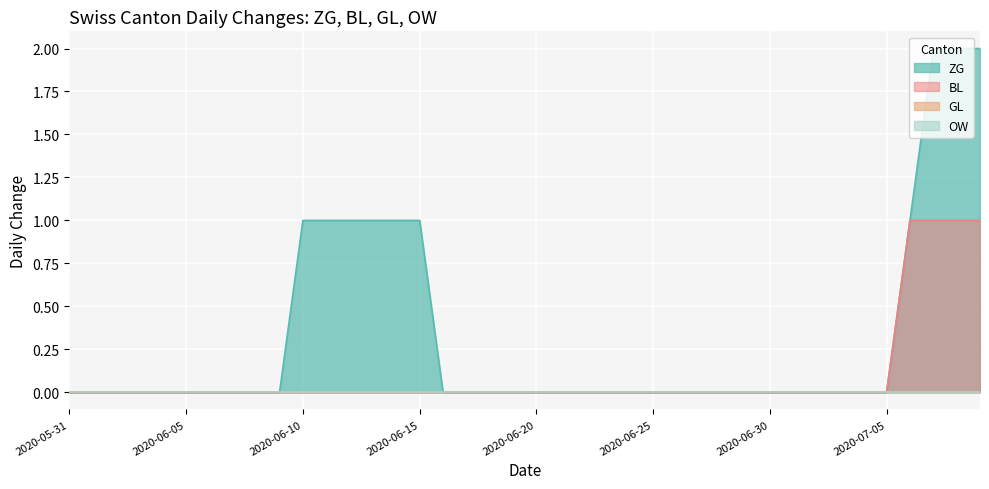

Which category has the lowest value across all series?

2020-05-31